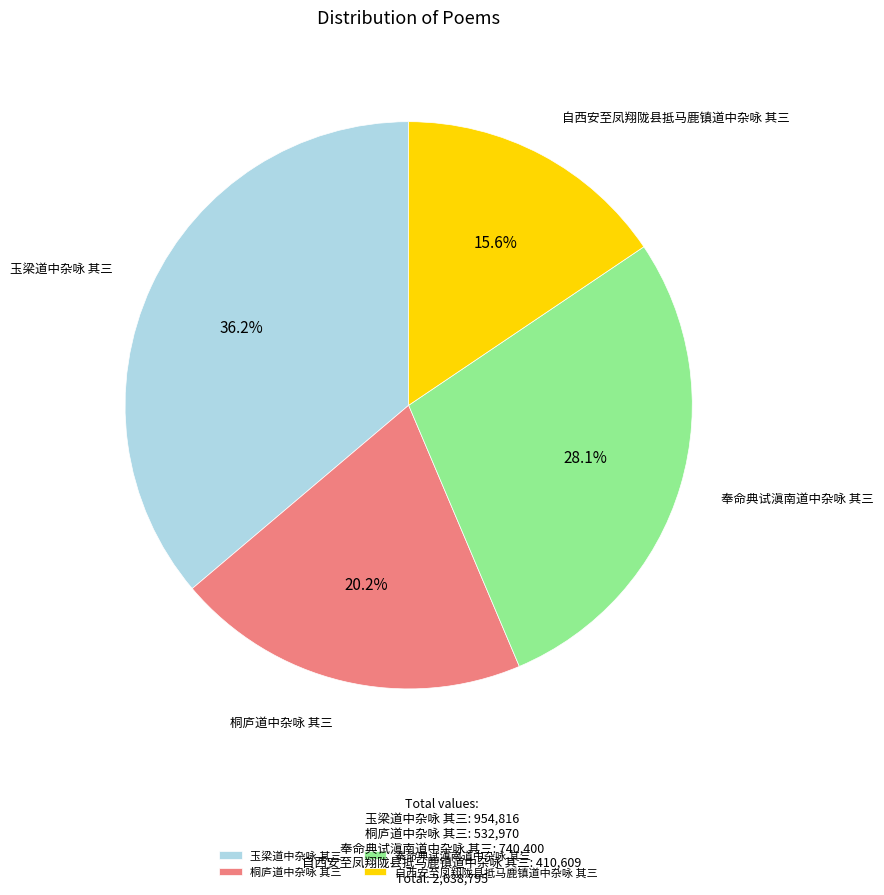

The 玉梁道中杂咏 其三 slice represents 36% of the pie. True or false?

True